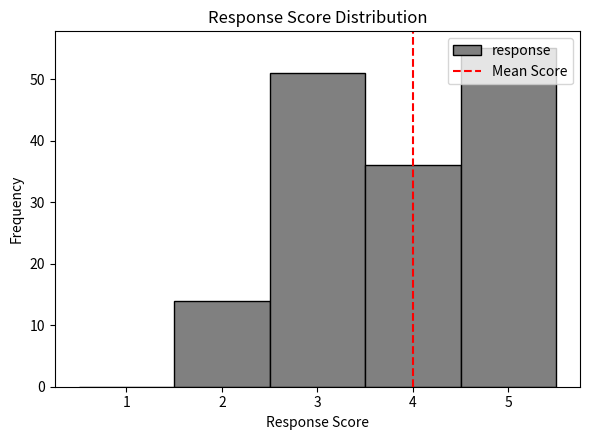

How tall is the bar that spans 4.5 to 5.5 on the x-axis? The values are not printed on the chart, so give them approximately, as read against the axis.

55